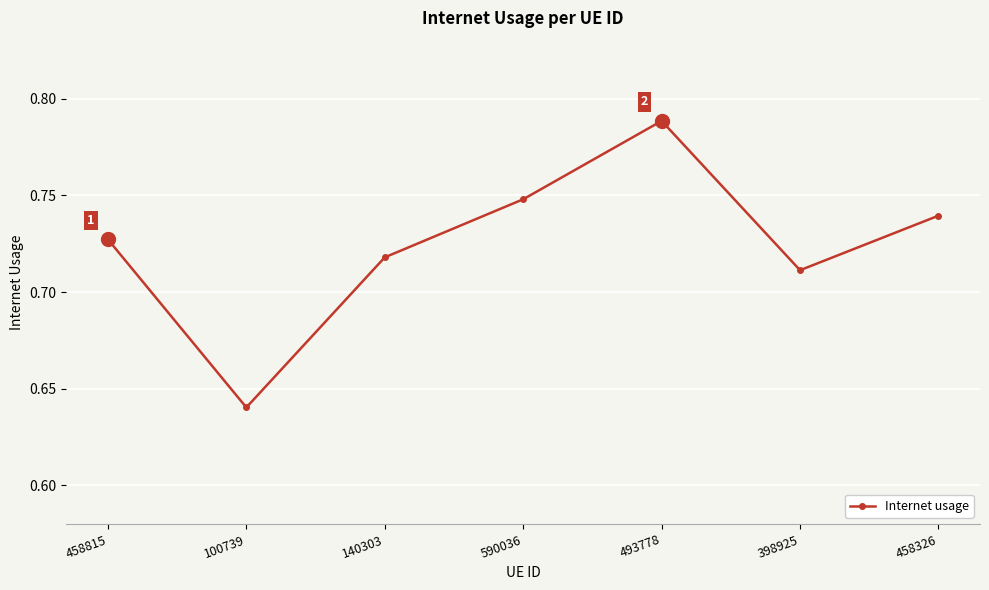

What is the label of the 2nd point from the right?

398925